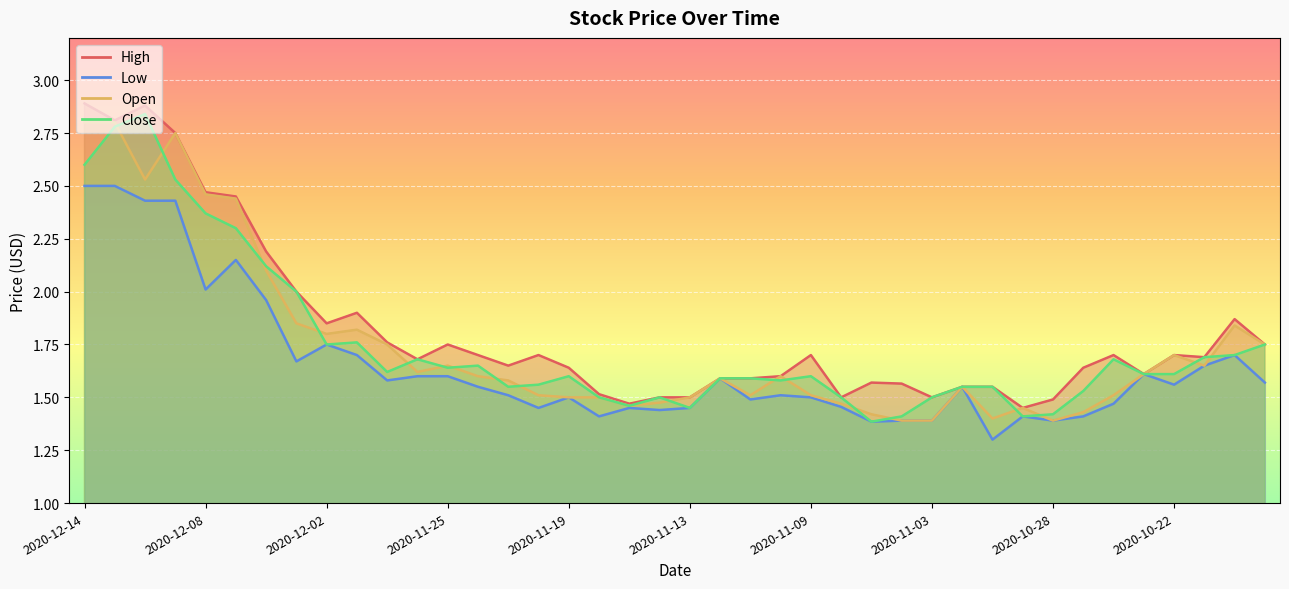

The Low series shows 0.8 at 2020-11-10. True or false?

False